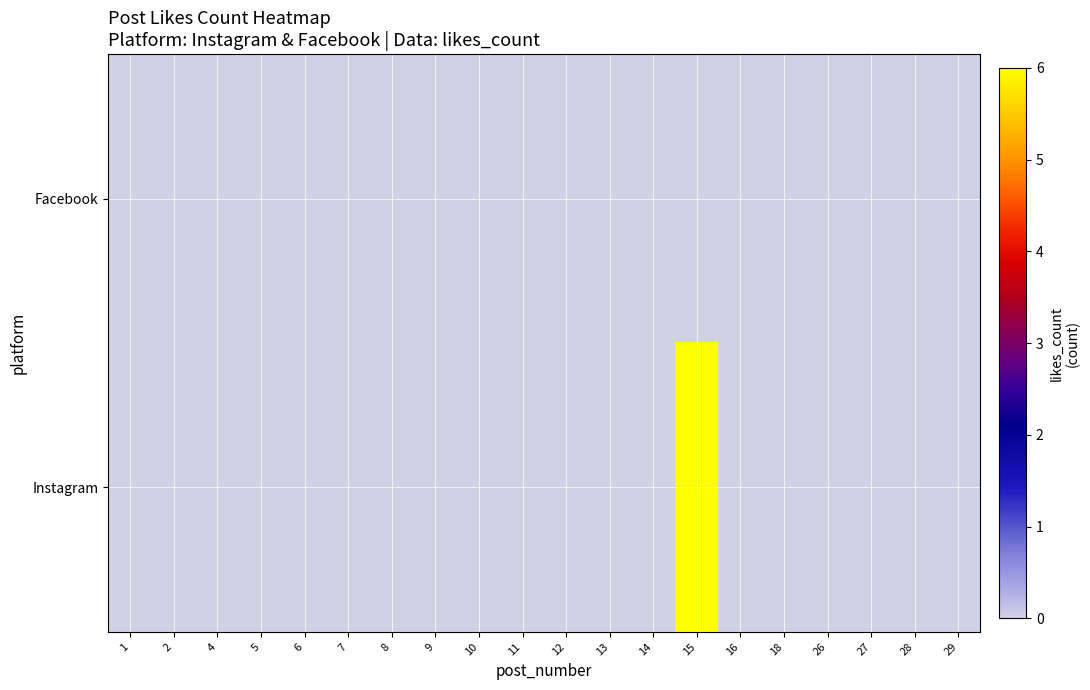

Rank the series by their average value, from lowest to highest.

Facebook, Instagram